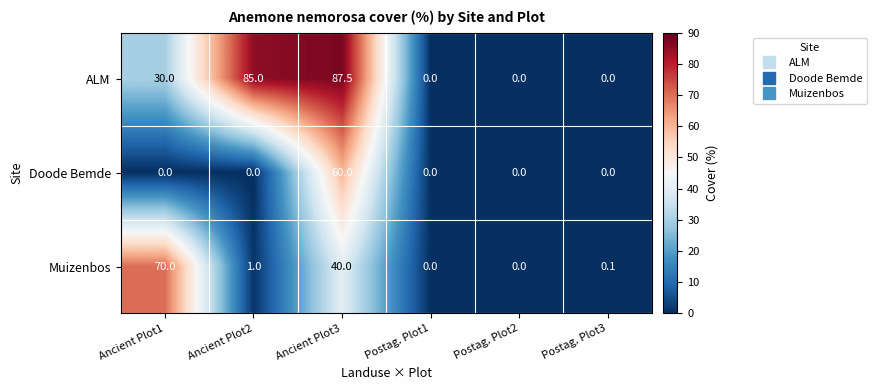

What is the difference between the ALM values at Ancient Plot1 and Ancient Plot3?

57.5